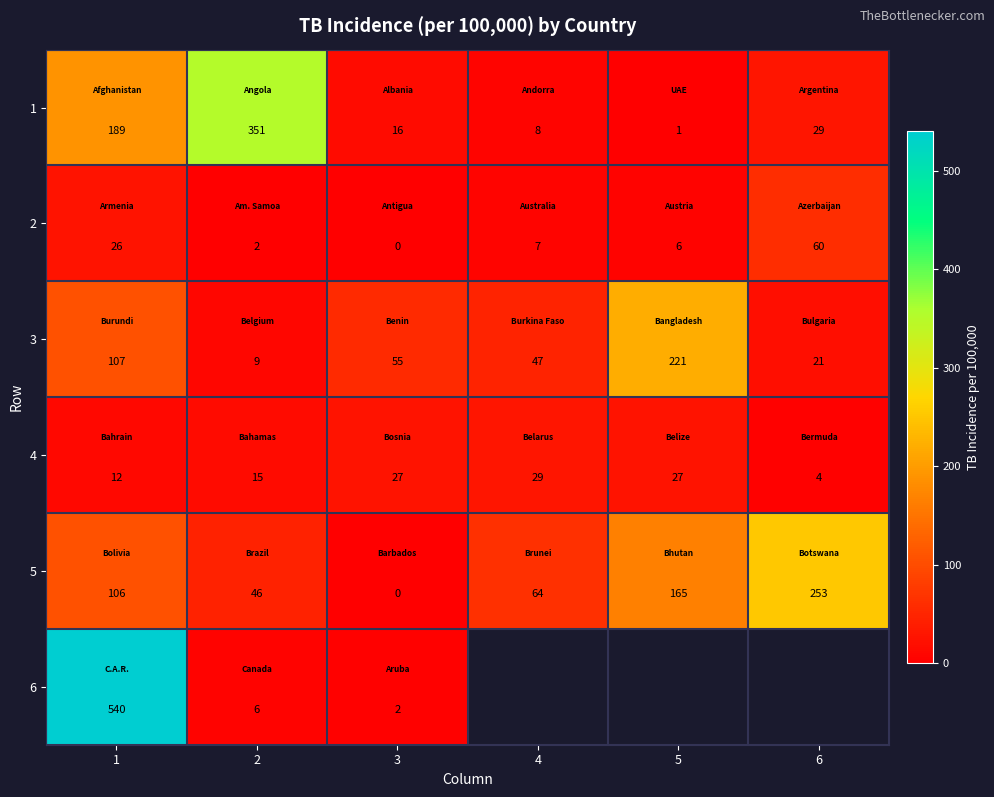

List the labels in order of 1 value, largest first.

2, 1, 6, 3, 4, 5